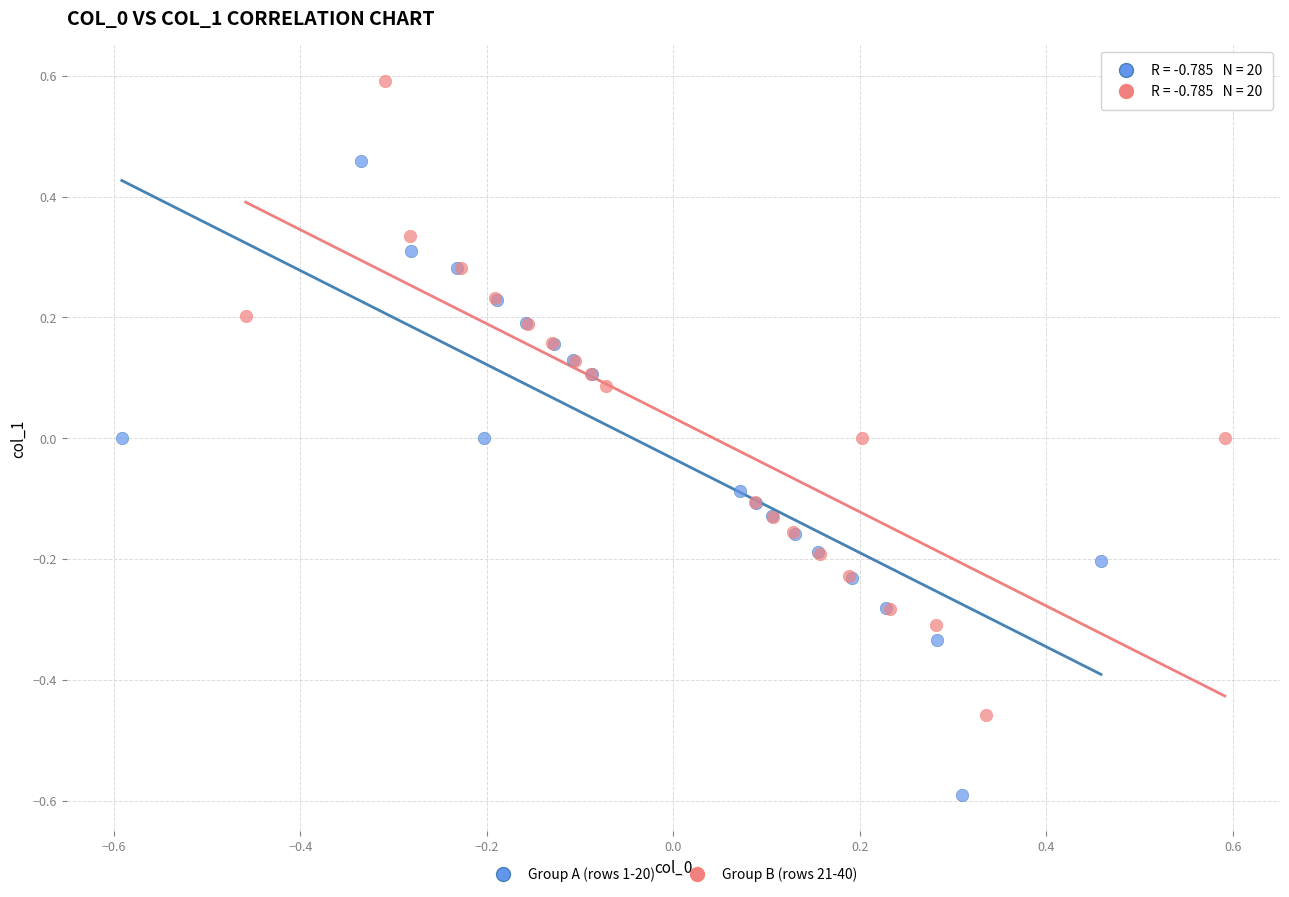

Which series reaches the minimum Y coordinate?

Group A (rows 1-20)